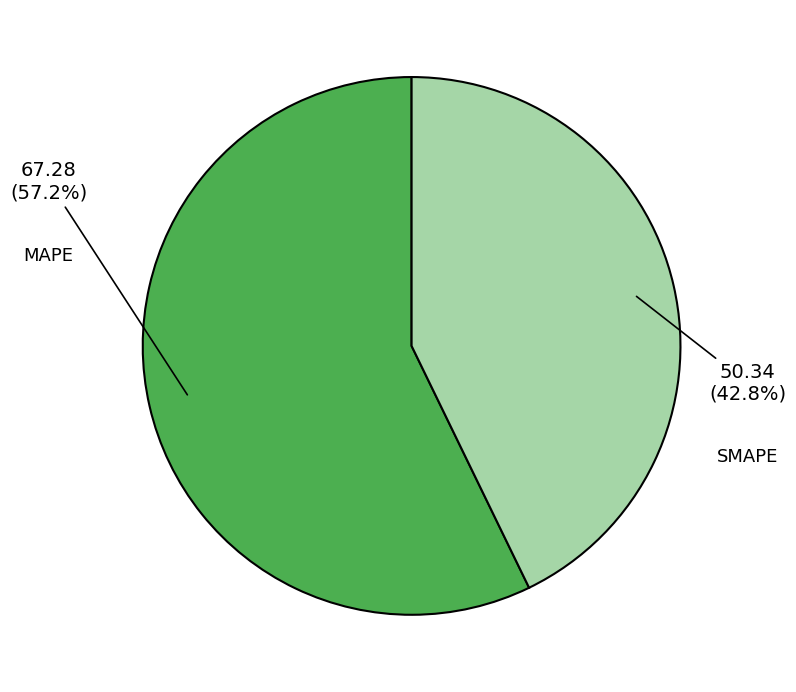

What is the smallest slice in the pie chart?

SMAPE